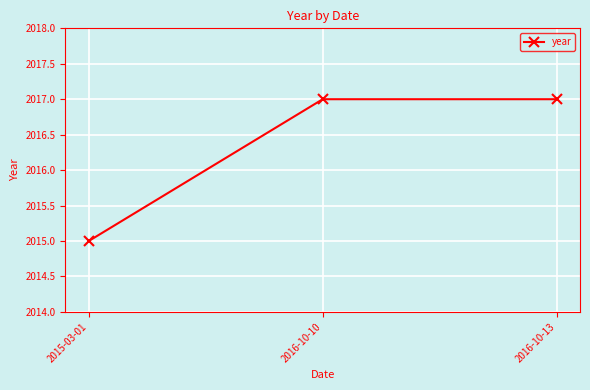

What is the ratio of the value at 2016-10-13 to the value at 2015-03-01?

1.0